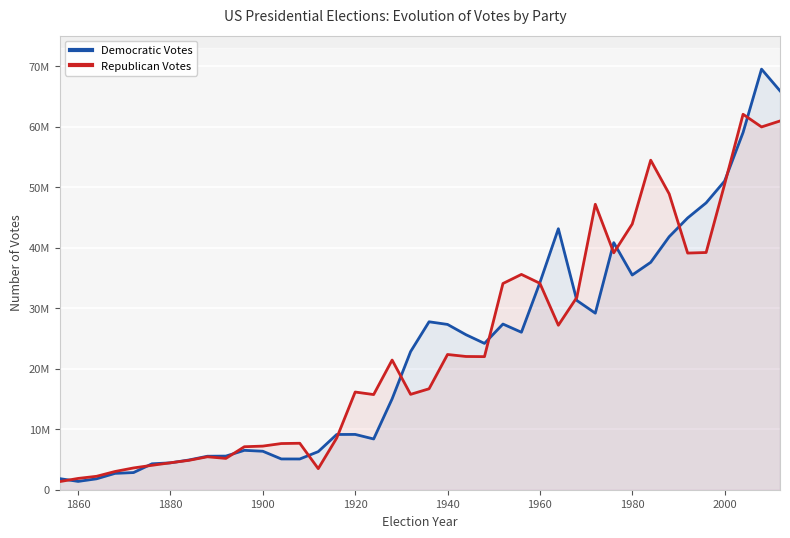

Which series has the largest total across all categories?

Republican Votes